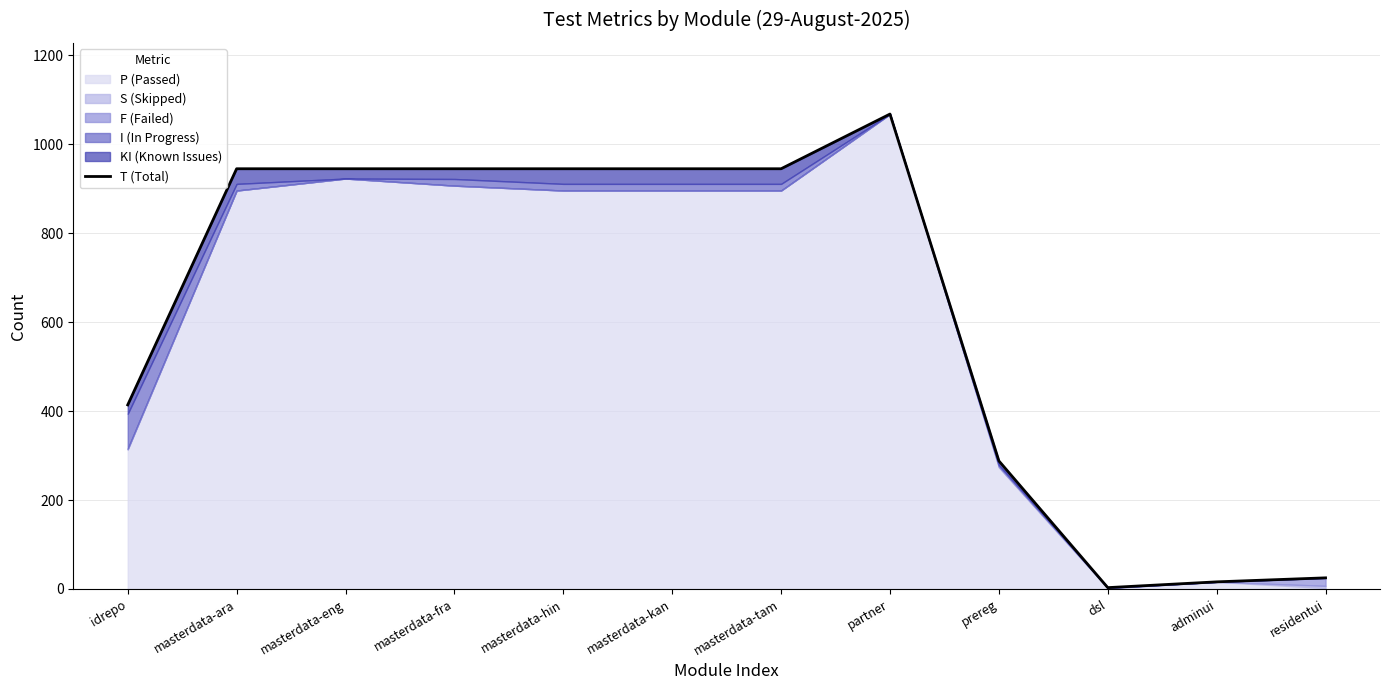

What is the approximate value at idrepo?

414